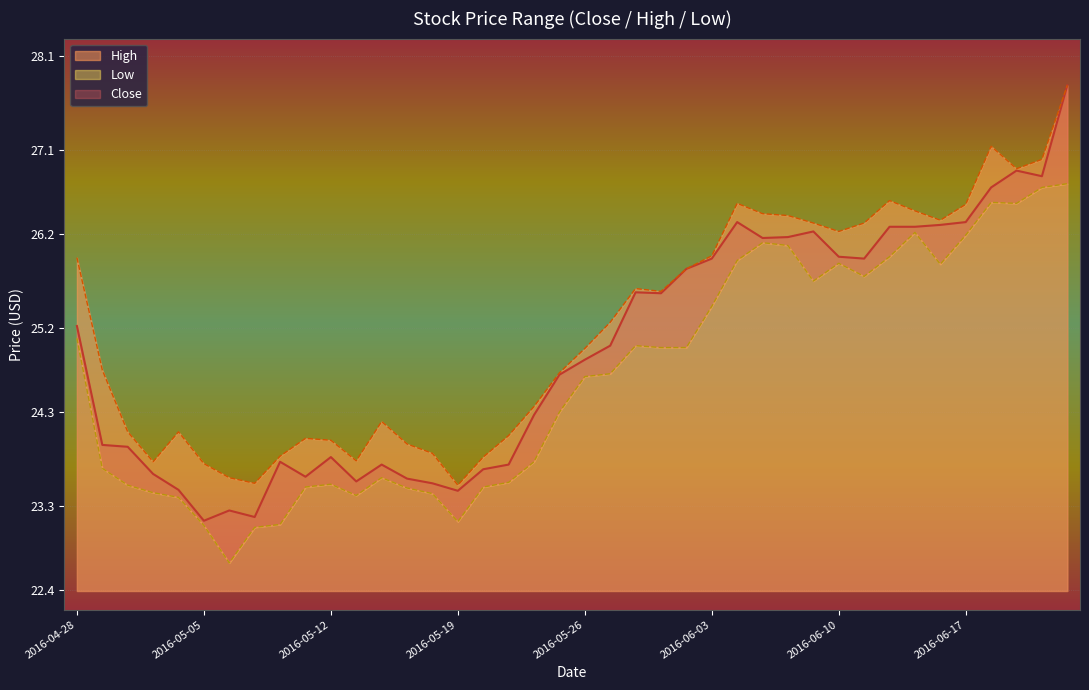

What is the label of the 4th point from the left?

2016-05-03